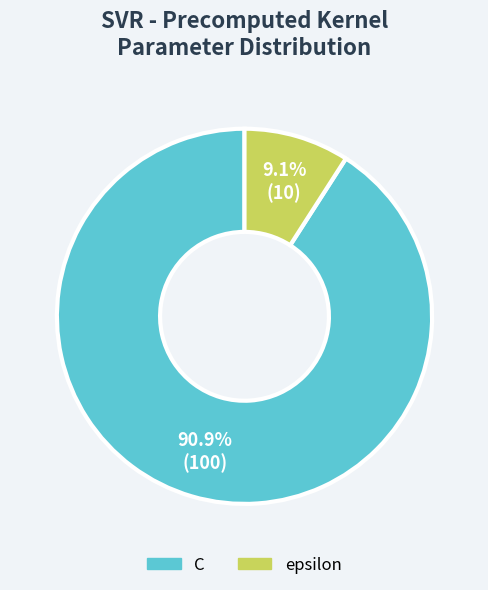

Does any single category account for the majority?

Yes